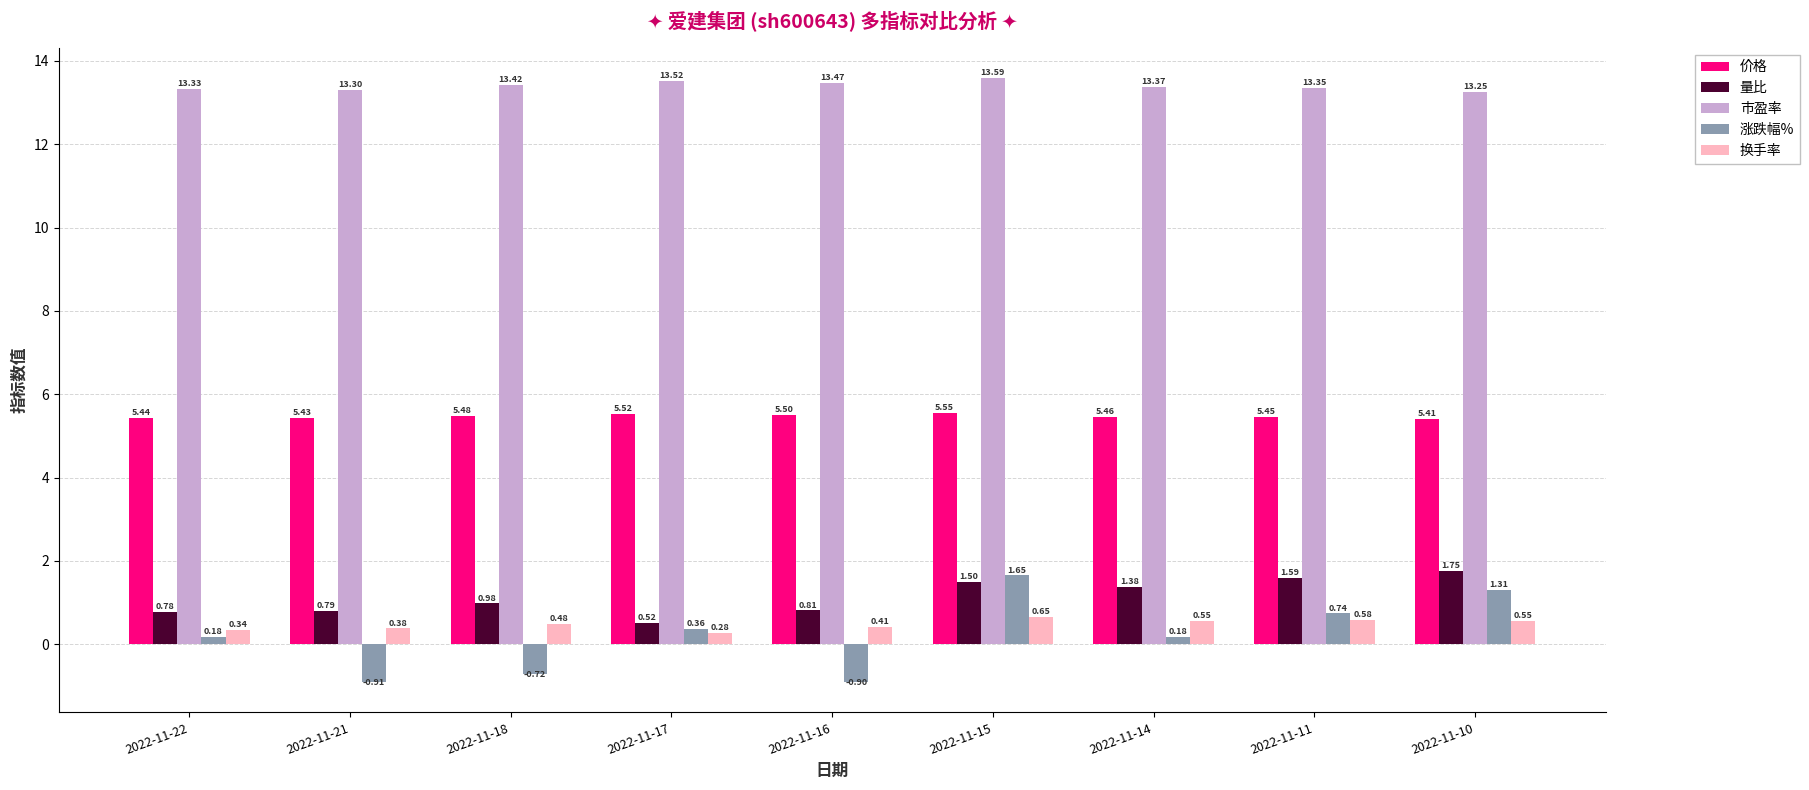

What is the difference between the highest and lowest values at 2022-11-17?

13.2